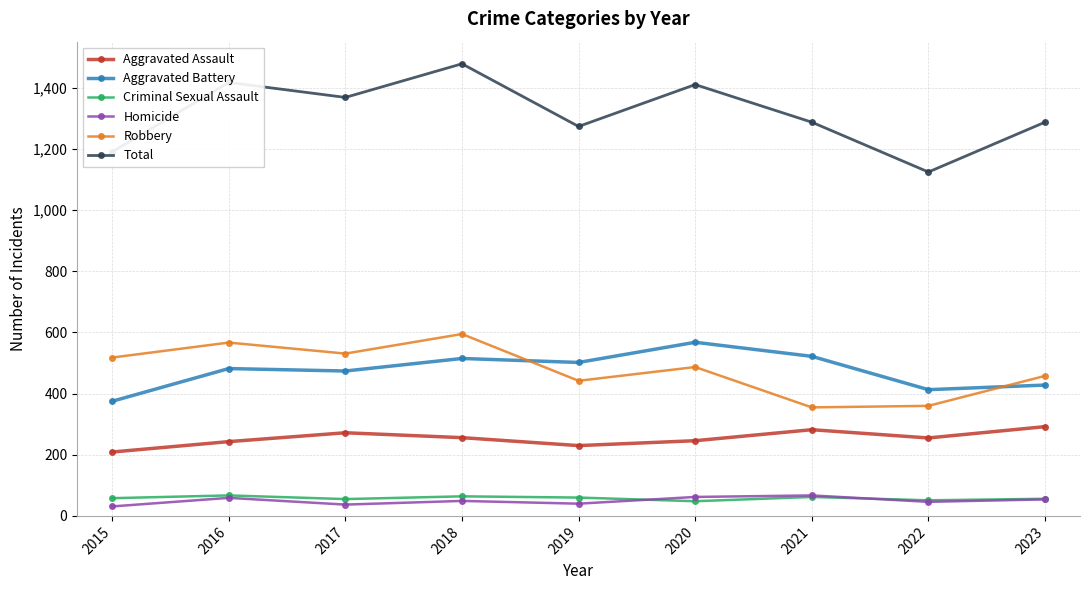

True or false: Total and Aggravated Assault intersect in this chart.

False